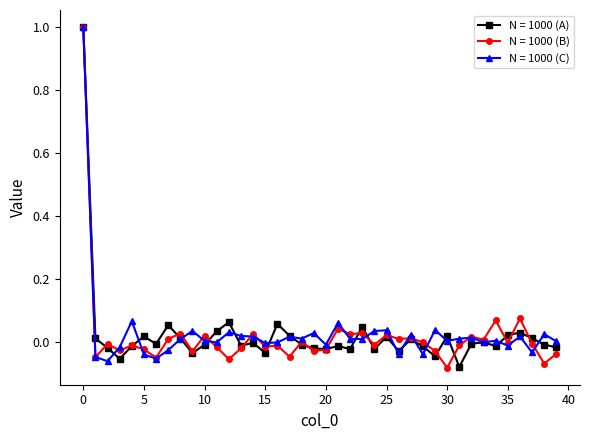

True or false: N = 1000 (A) has more than 0 interior local peaks.

True